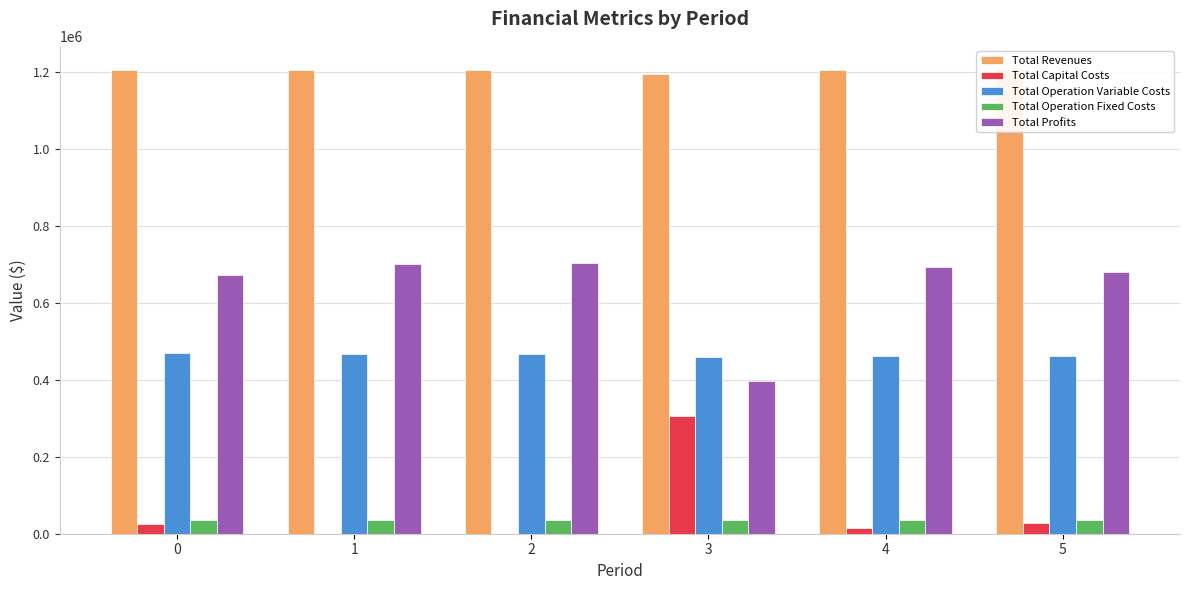

How many bars are there in each group?

5